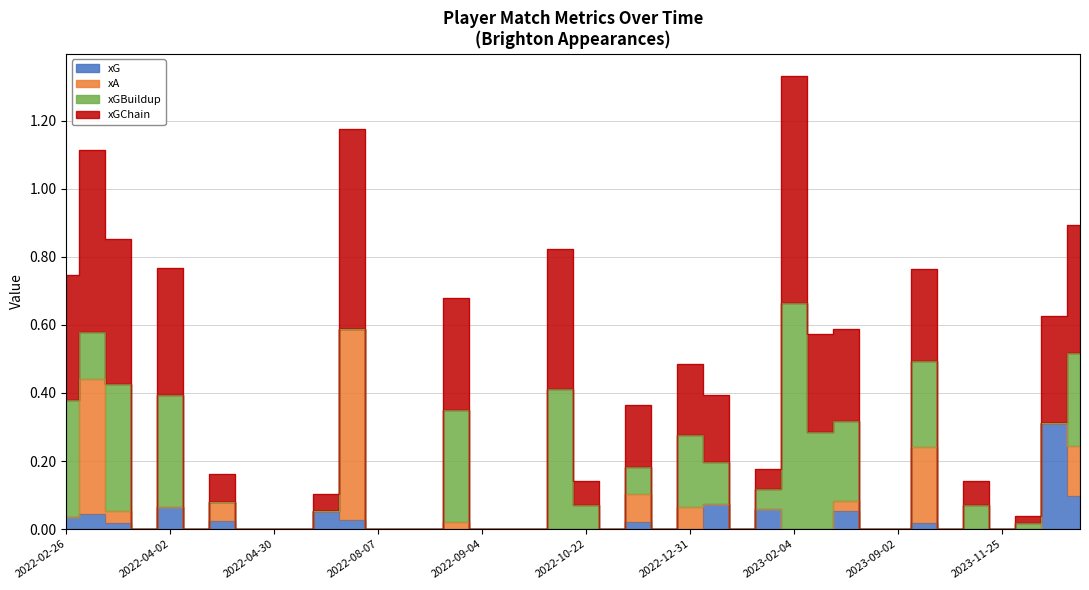

At 2022-05-22, list the series in order from largest to smallest.

xGChain, xA, xG, xGBuildup